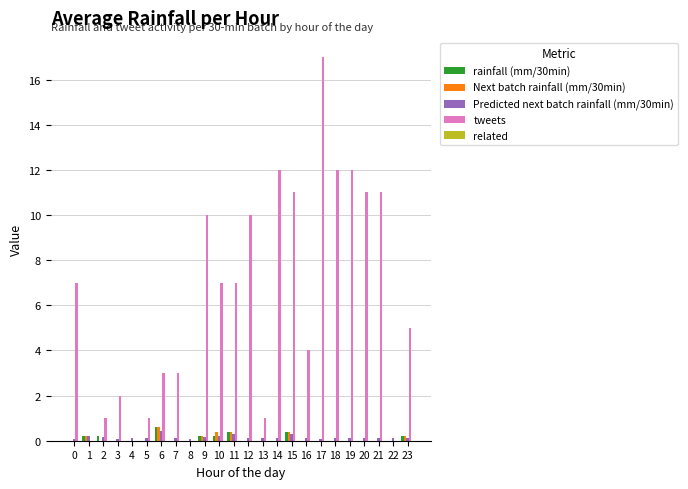

How many groups of bars are there?

24